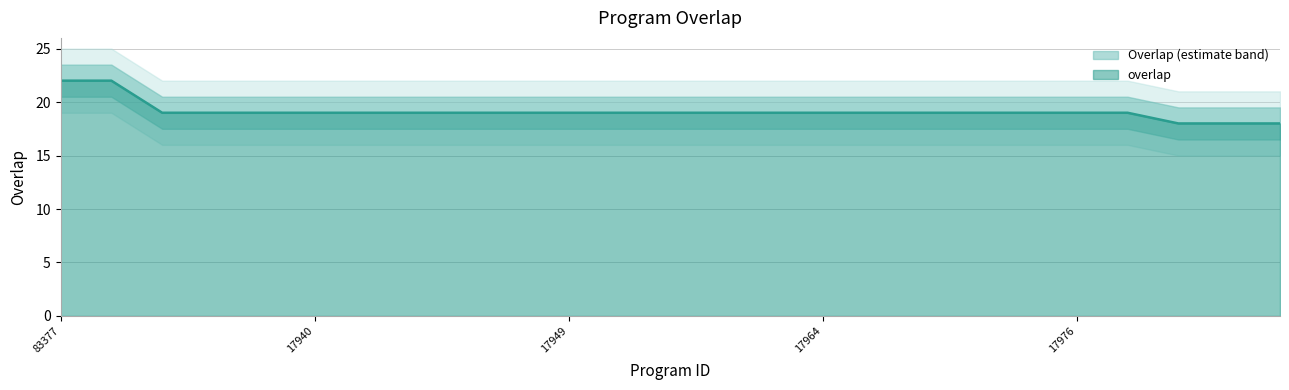

The chart shows a value of 19 at 17934. True or false?

True